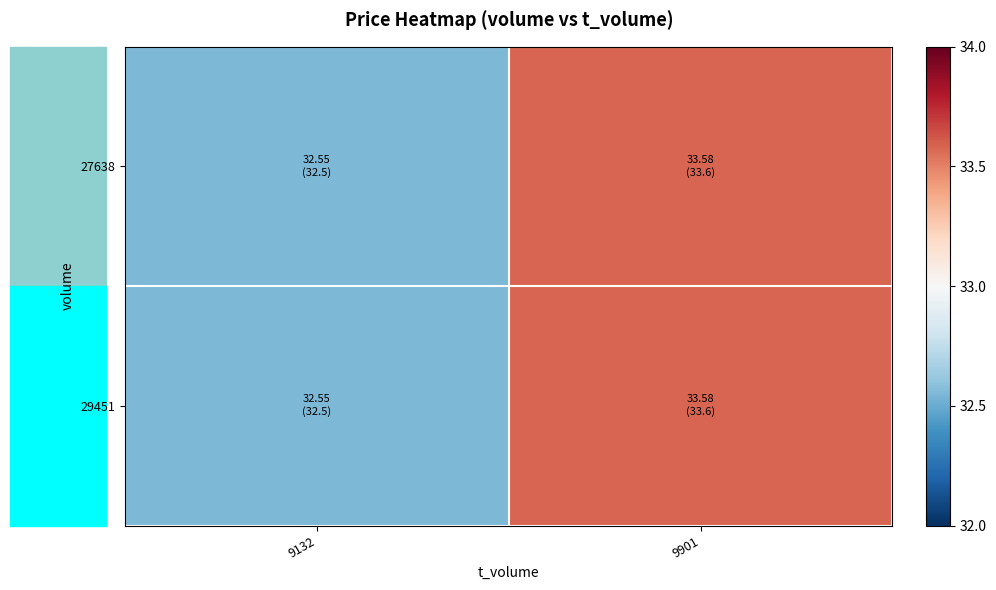

Rank the series at 9901 from highest to lowest value.

27638, 29451